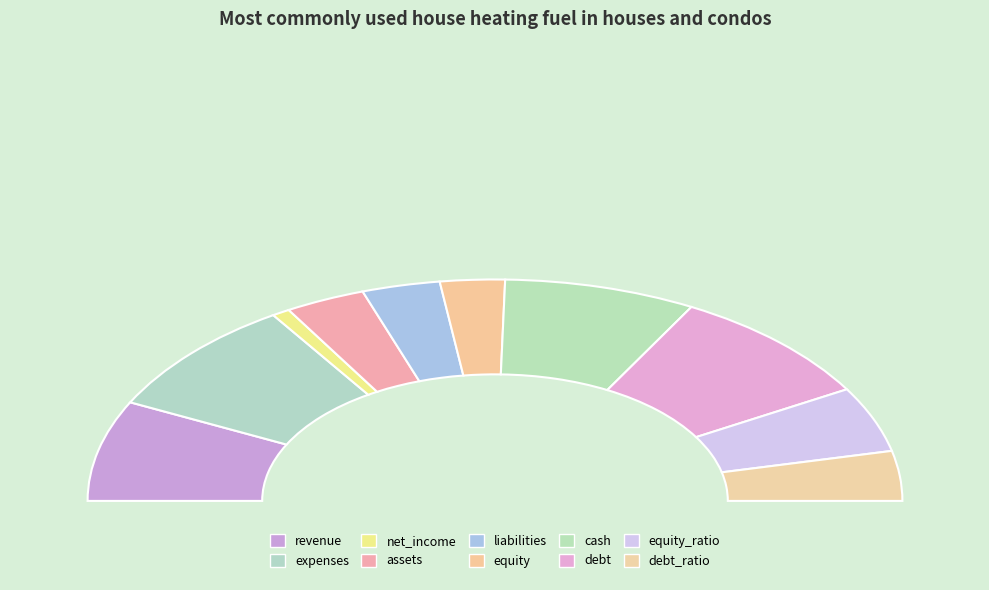

To the nearest percent, what is the difference between the assets and cash slice percentages?

9%